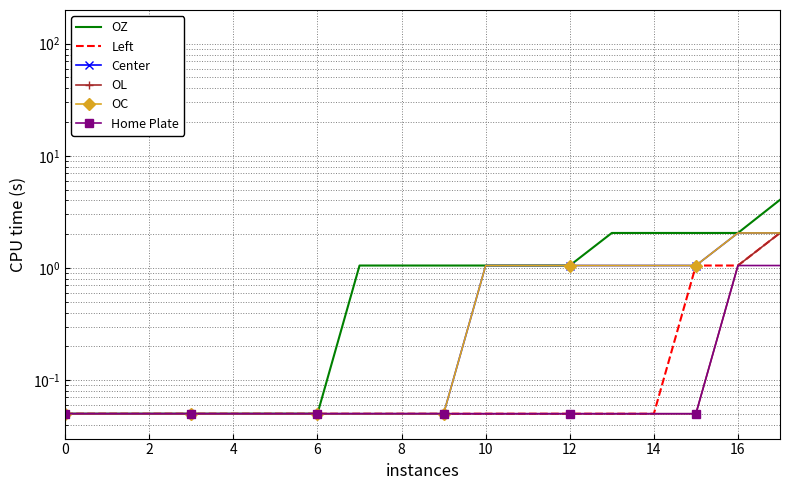

True or false: OZ and Home Plate cross at least once.

False